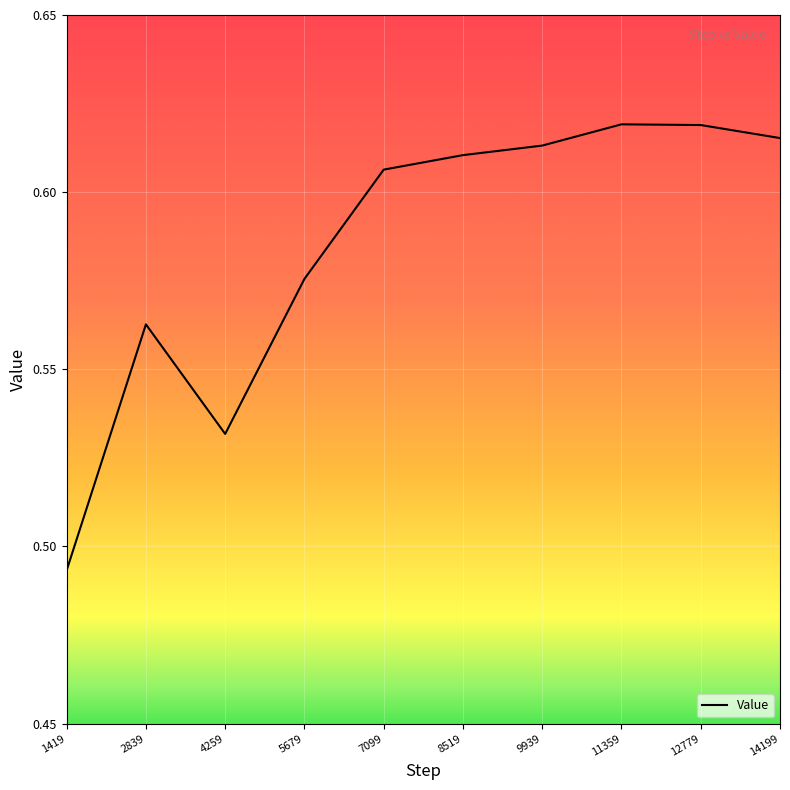

True or false: the data shows 0.1 at 8519.

False